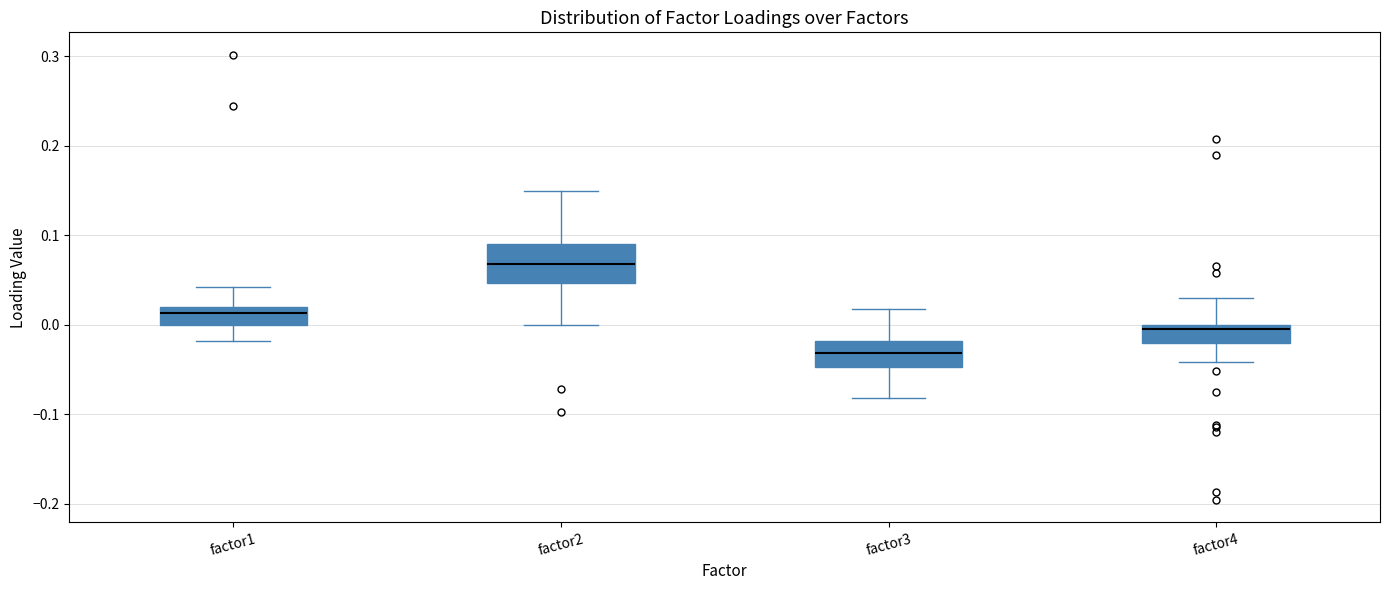

Which box has the highest median line?

factor2